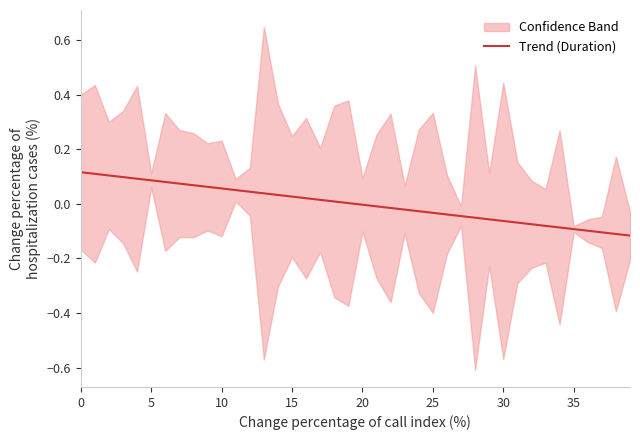

What is the label of the 21st point from the right?

19